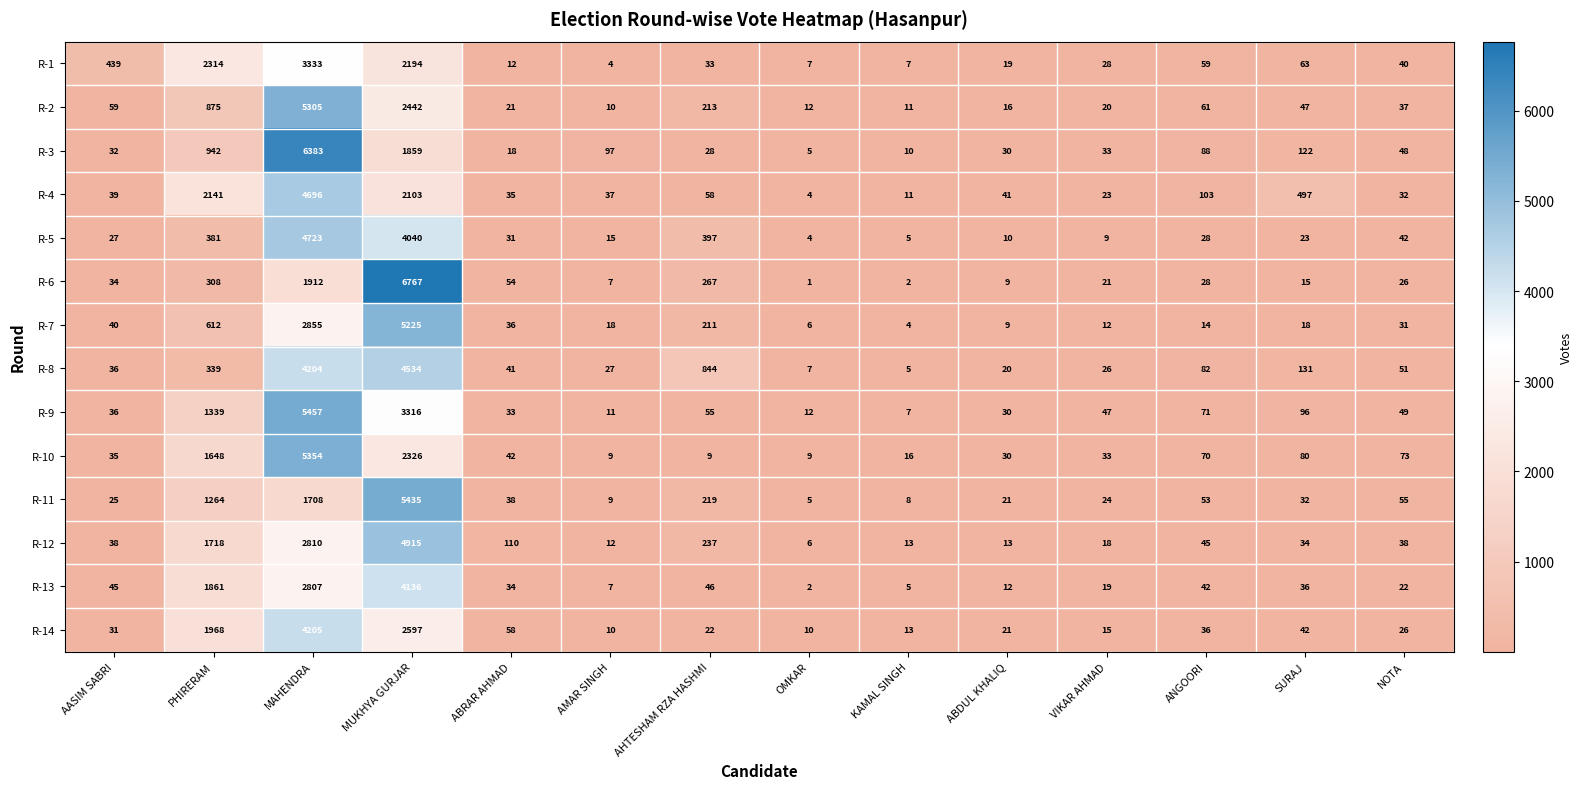

Which category has the highest value across all series?

MUKHYA GURJAR